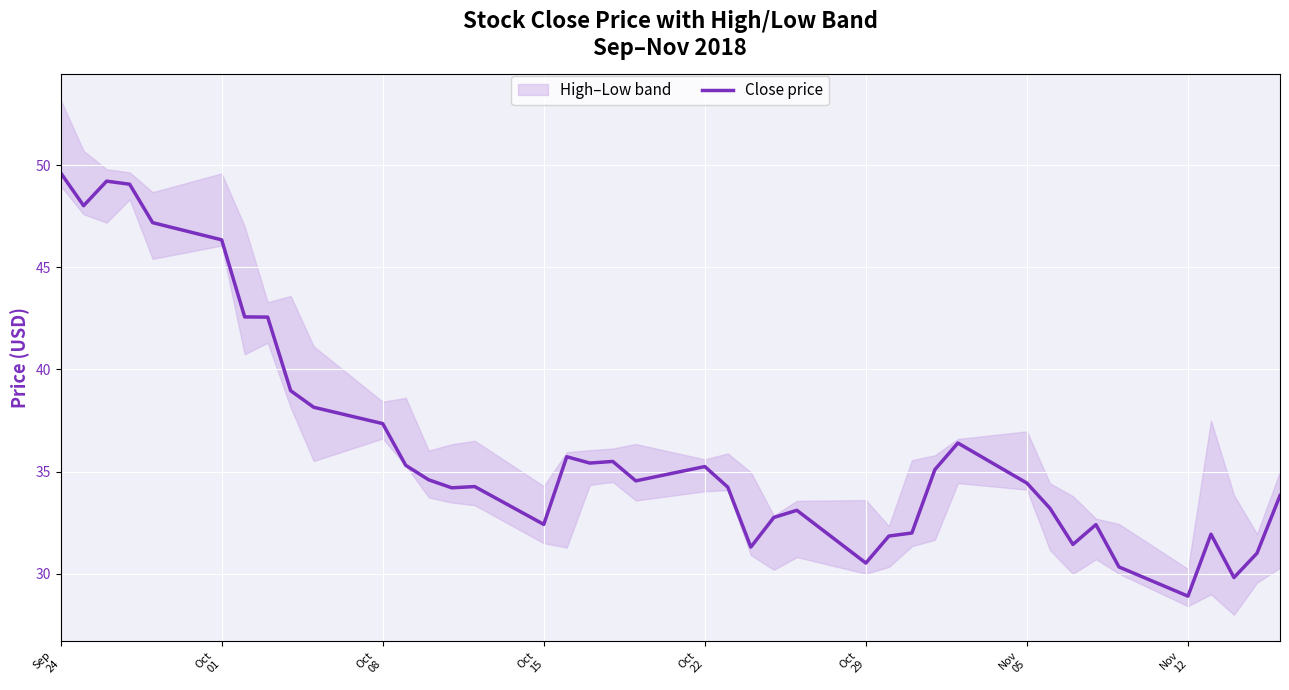

What is the minimum value for Close price?

28.9